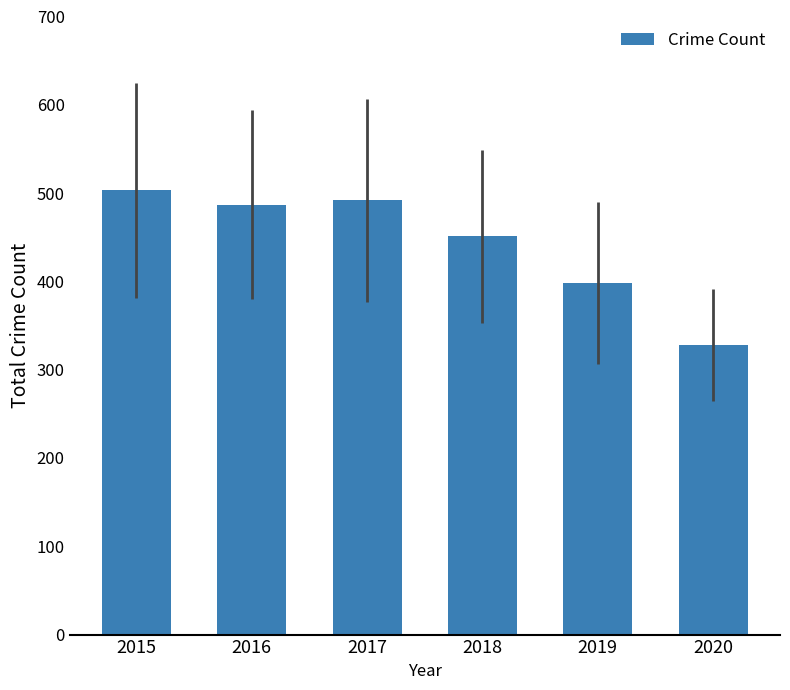

Which label corresponds to the smallest value in the chart?

2020